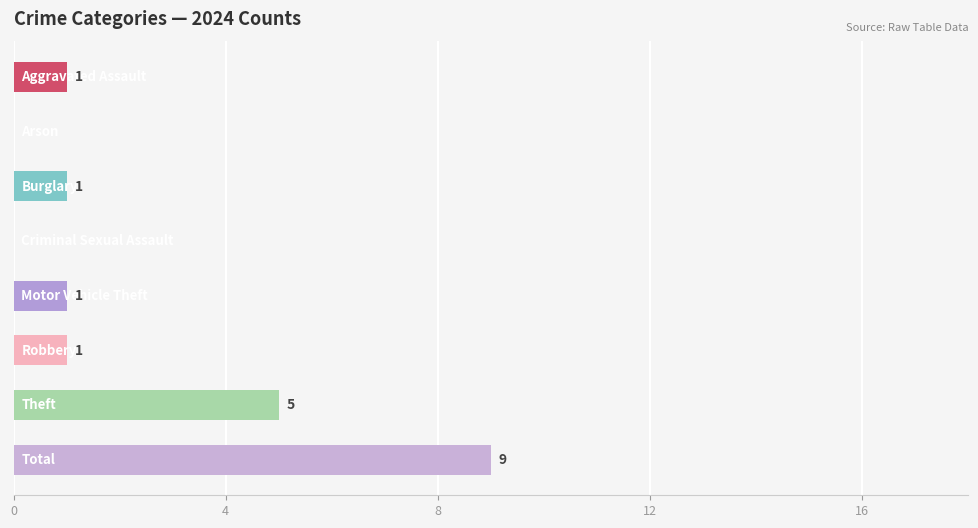

What is the sum of all values?

18